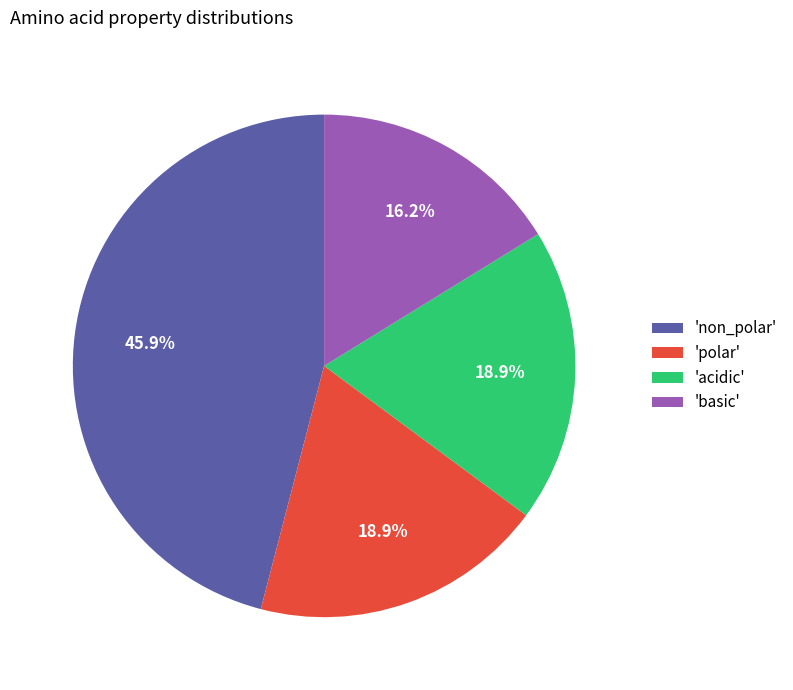

Does 'non_polar' account for over 50% of the chart?

No